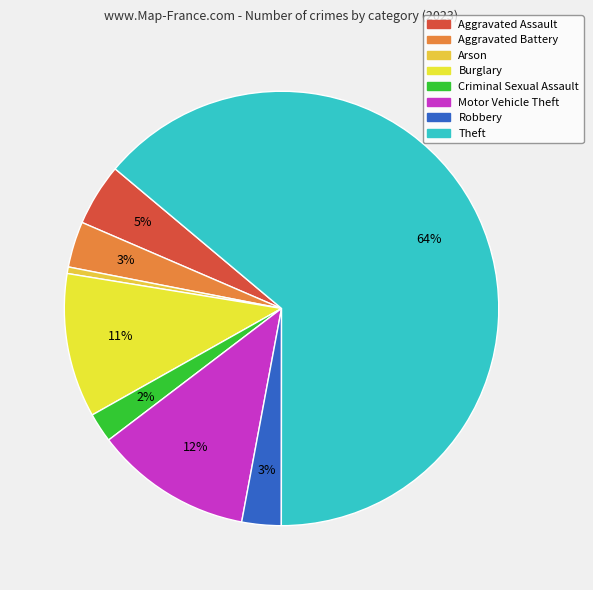

To the nearest percent, what is the difference between the Motor Vehicle Theft and Theft slice percentages?

52%